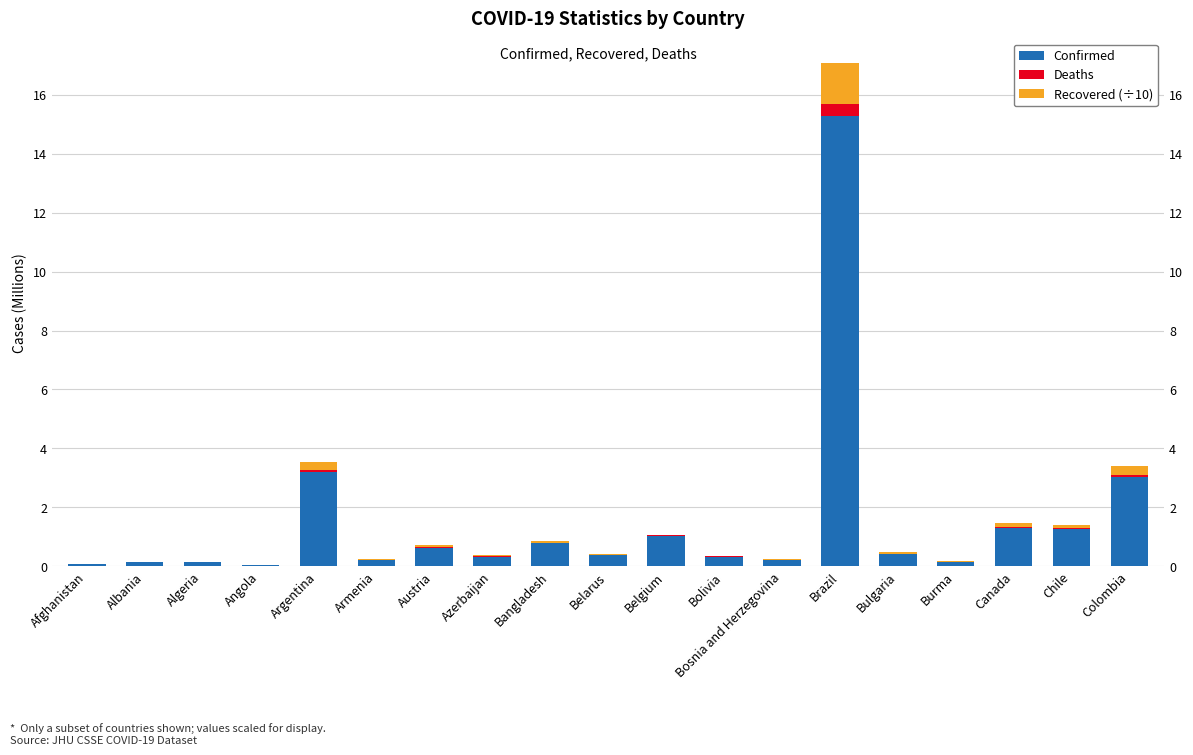

Which label corresponds to the largest value in the chart?

Brazil